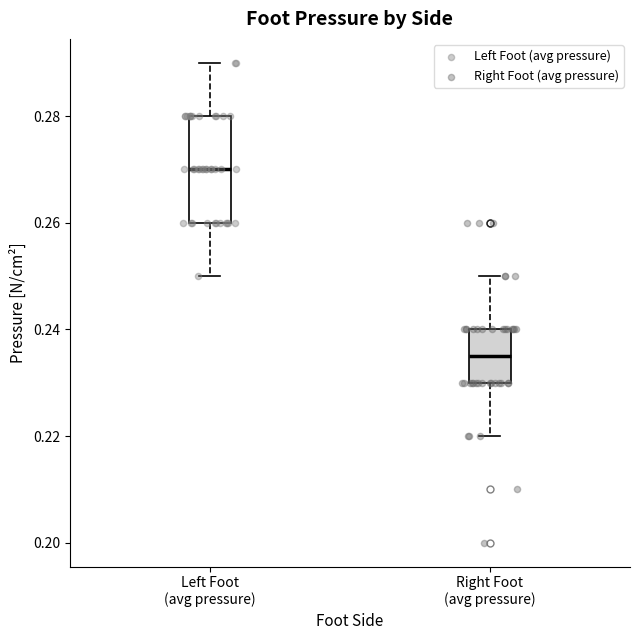

Reading left to right, read every box against the y-axis: the position of its median line, the range the box covers, and the ends of its whiskers. The values are not printed on the chart, so give them approximately, as read against the axis.

Left Foot (avg pressure): median 0.270, box 0.260 to 0.280, whiskers 0.250 to 0.290
Right Foot (avg pressure): median 0.236, box 0.230 to 0.240, whiskers 0.220 to 0.250